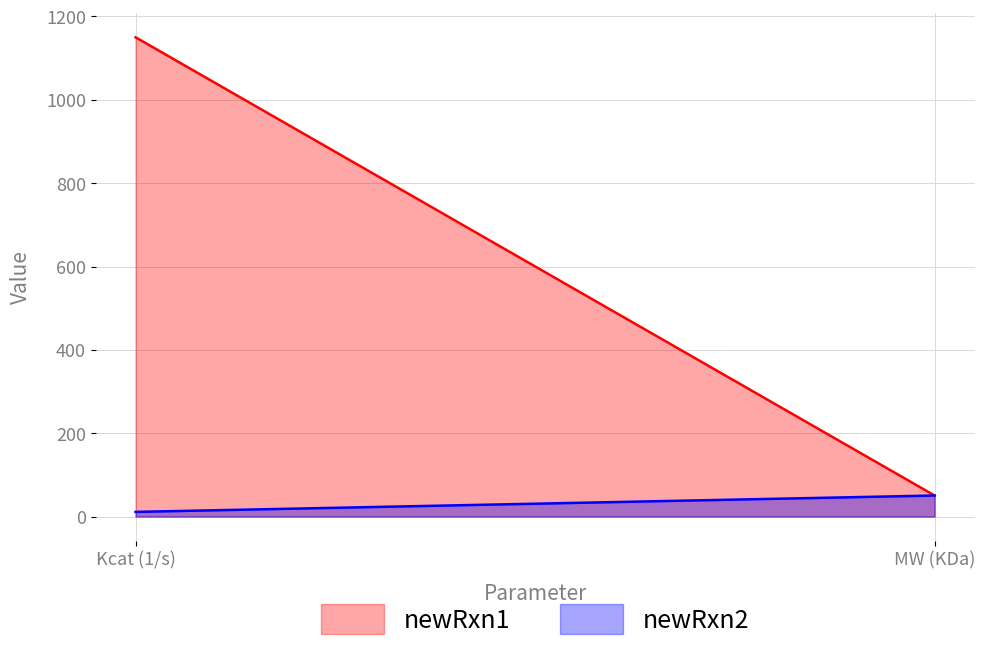

Count the number of data series in this chart.

2